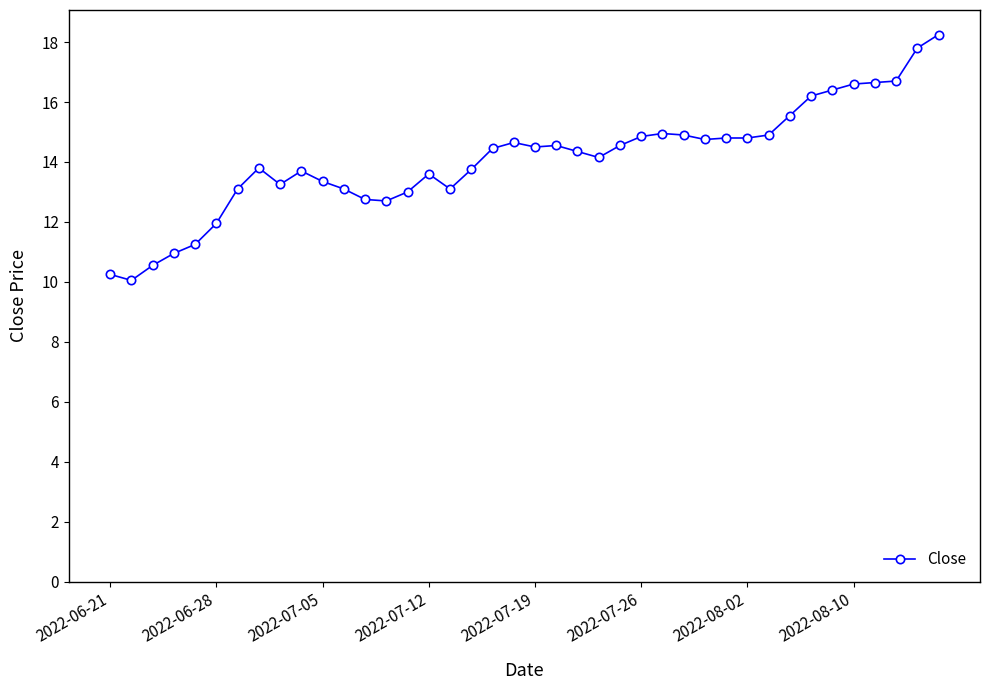

What is the value of the 35th point from the left?

16.4